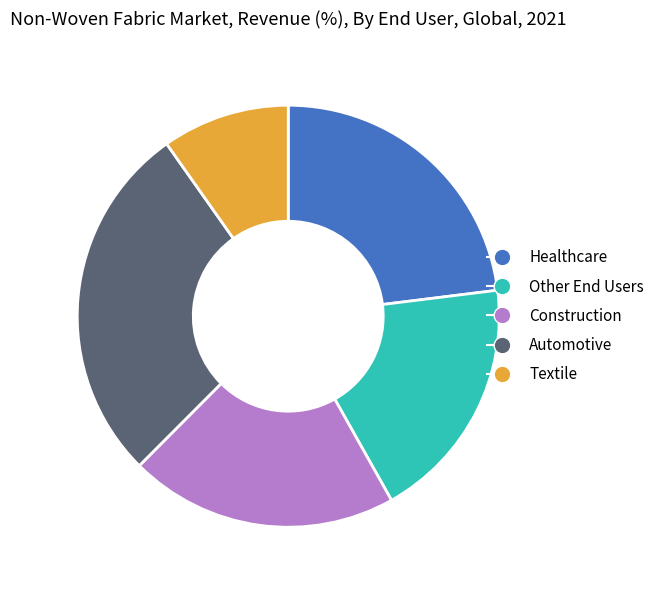

Combined, do Construction and Automotive account for over 50%?

No